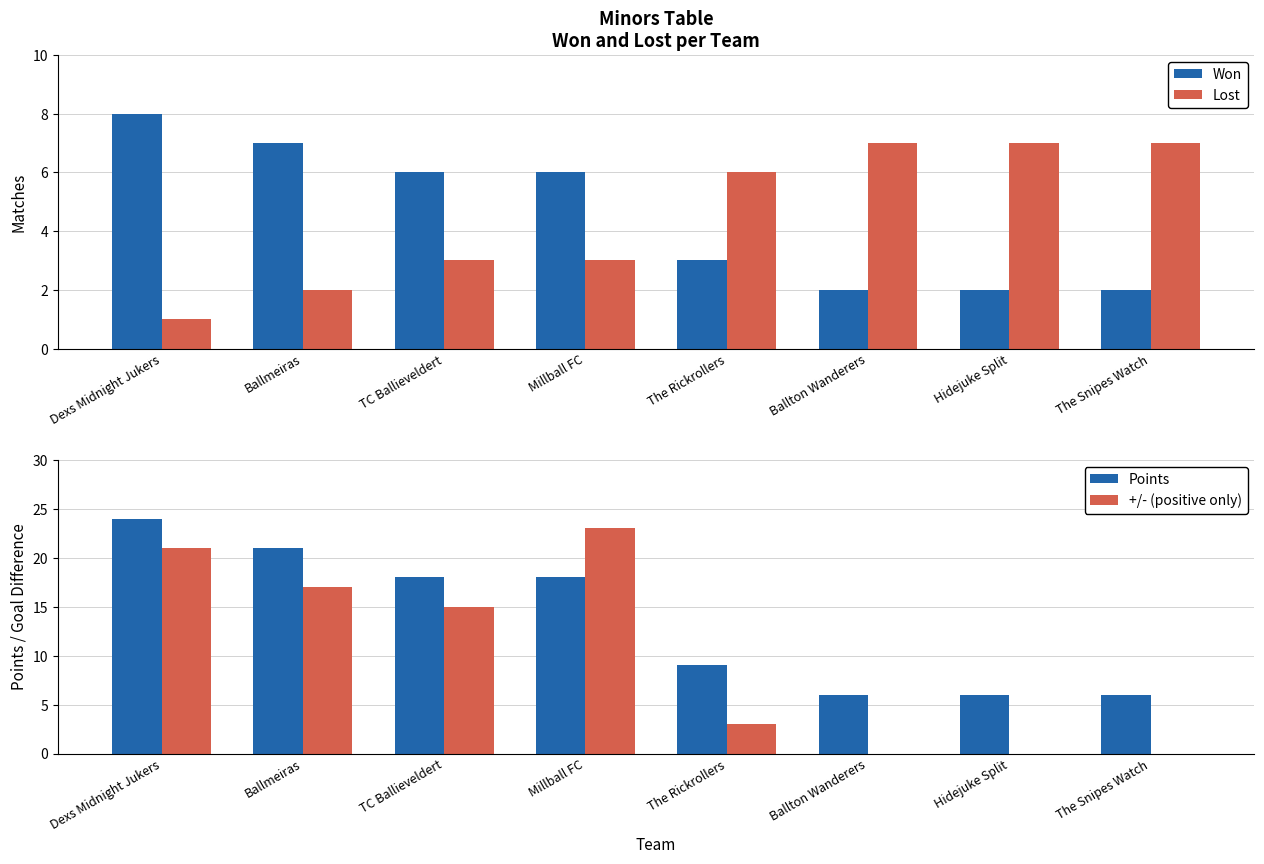

What position from the right is The Rickrollers?

4